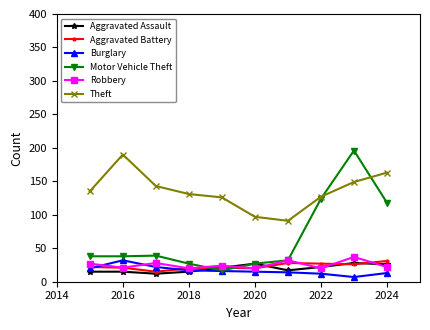

True or false: Robbery has more than 1 interior local peaks.

True